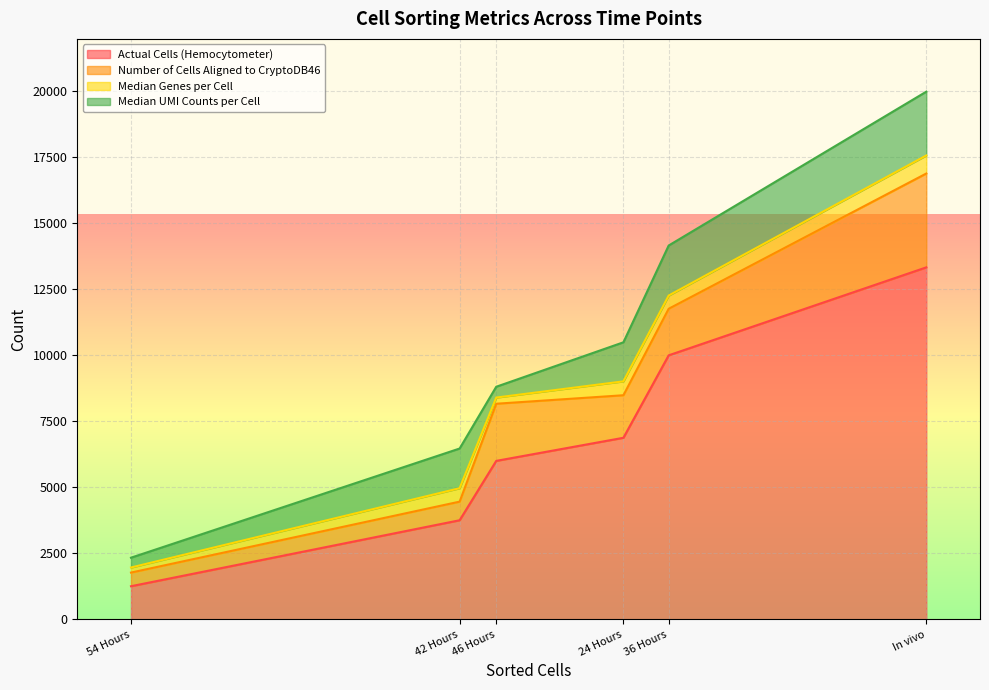

Which series has the largest total across all categories?

Actual Cells (Hemocytometer)